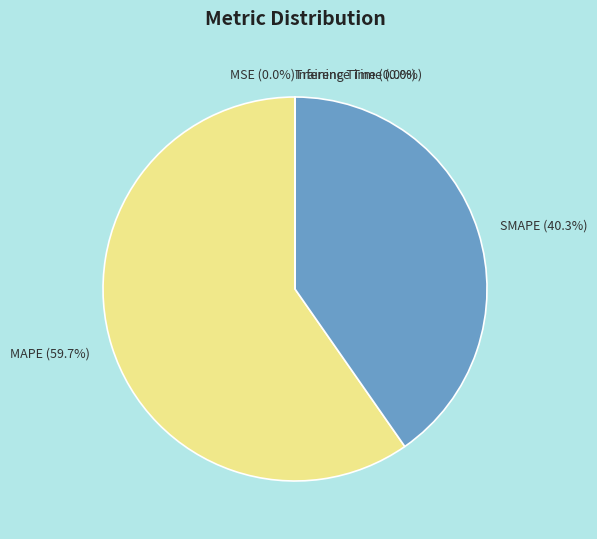

What is the largest slice in the pie chart?

MAPE